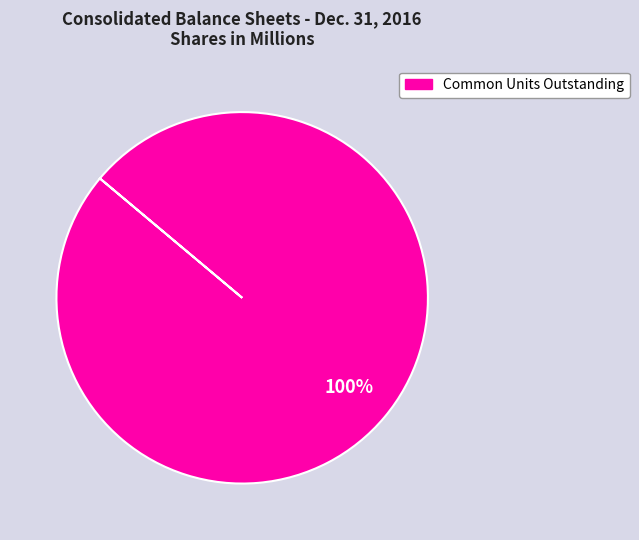

How many segments does this pie chart have?

1